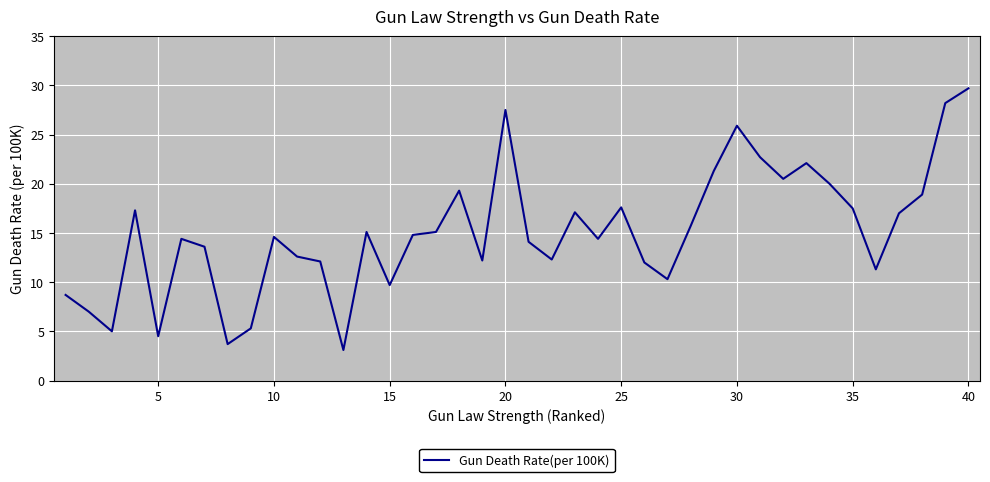

What is the greatest value displayed?

29.7